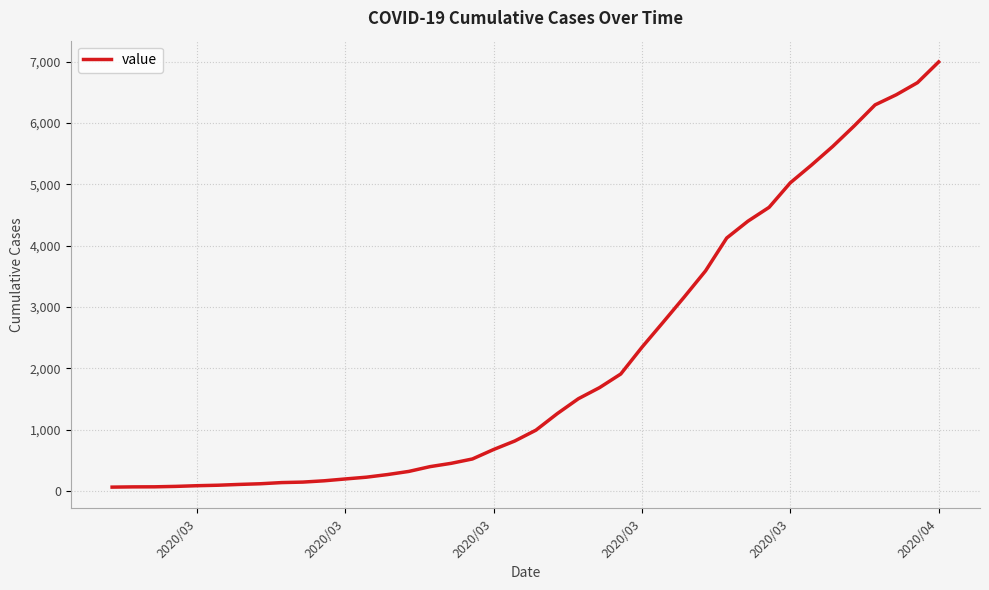

What is the difference between the maximum and minimum values?

6931